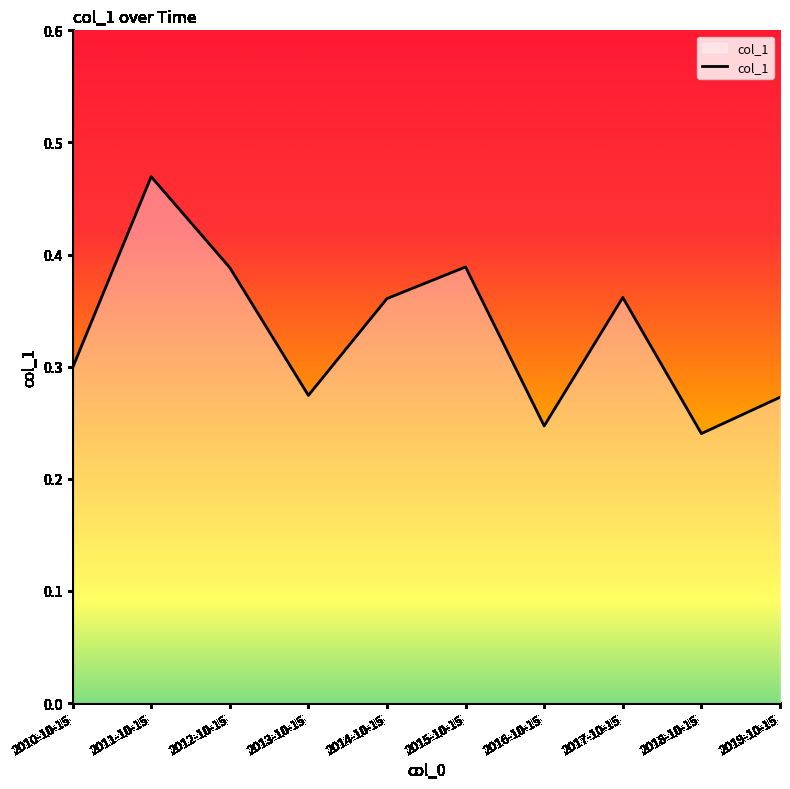

At which label is the value closest to 0?

2018-10-15